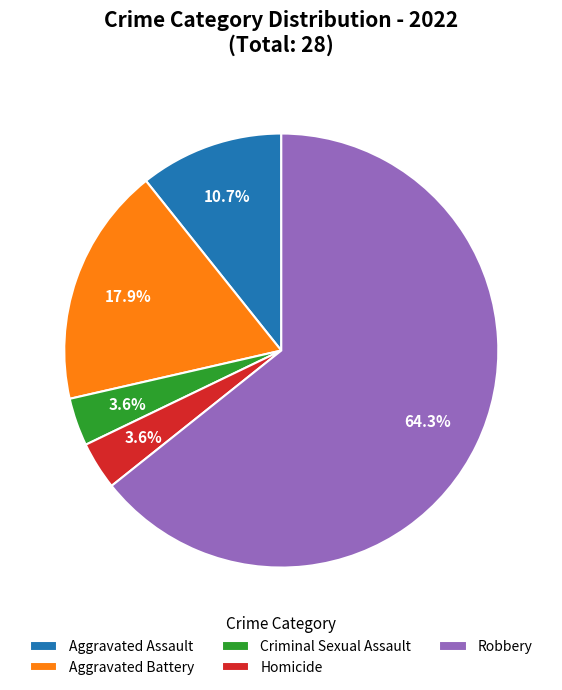

Which slice is the largest?

Robbery